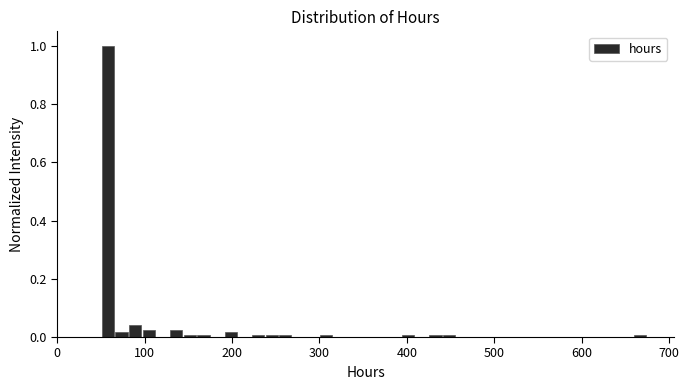

Read against the x-axis, roughly where is the centre of the tallest bar?

60